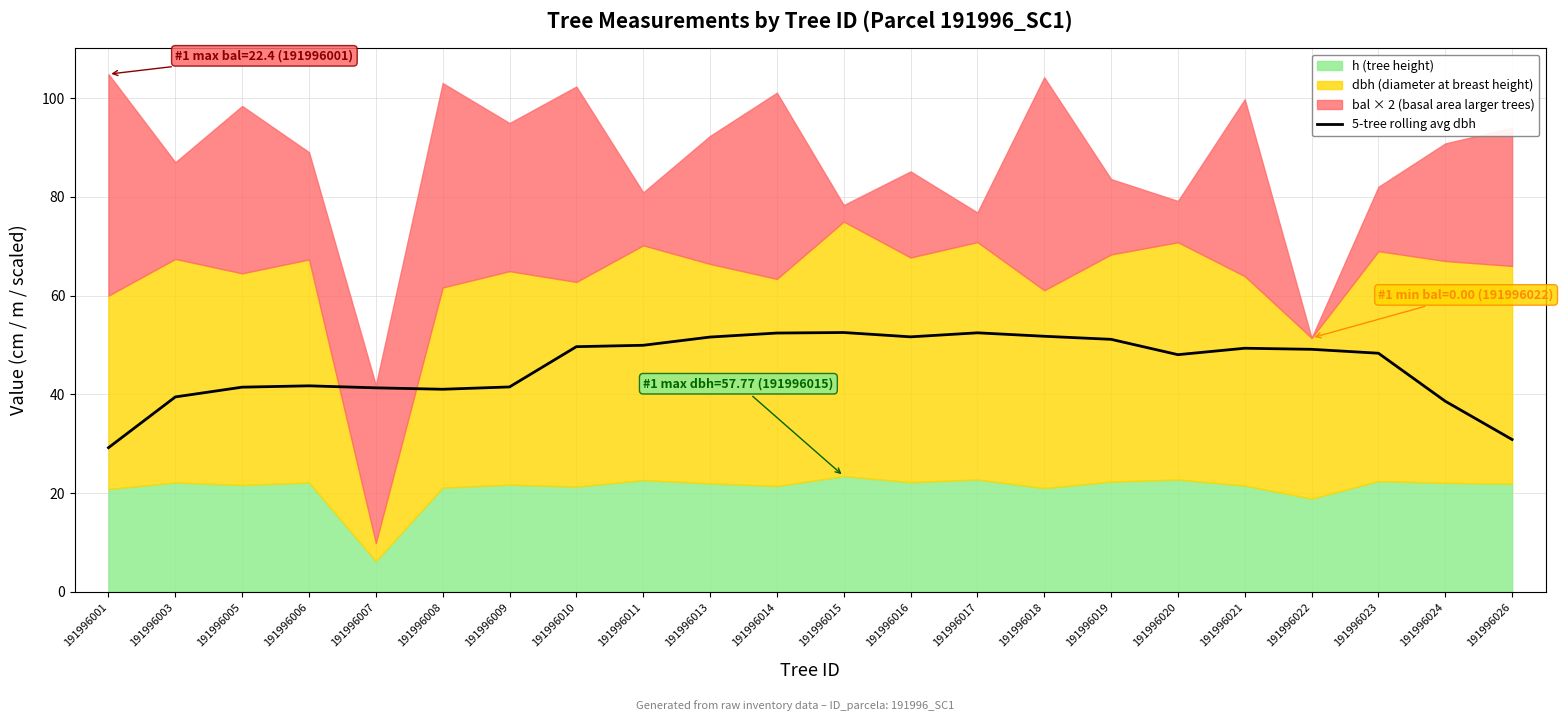

How many categories are shown in the chart?

22